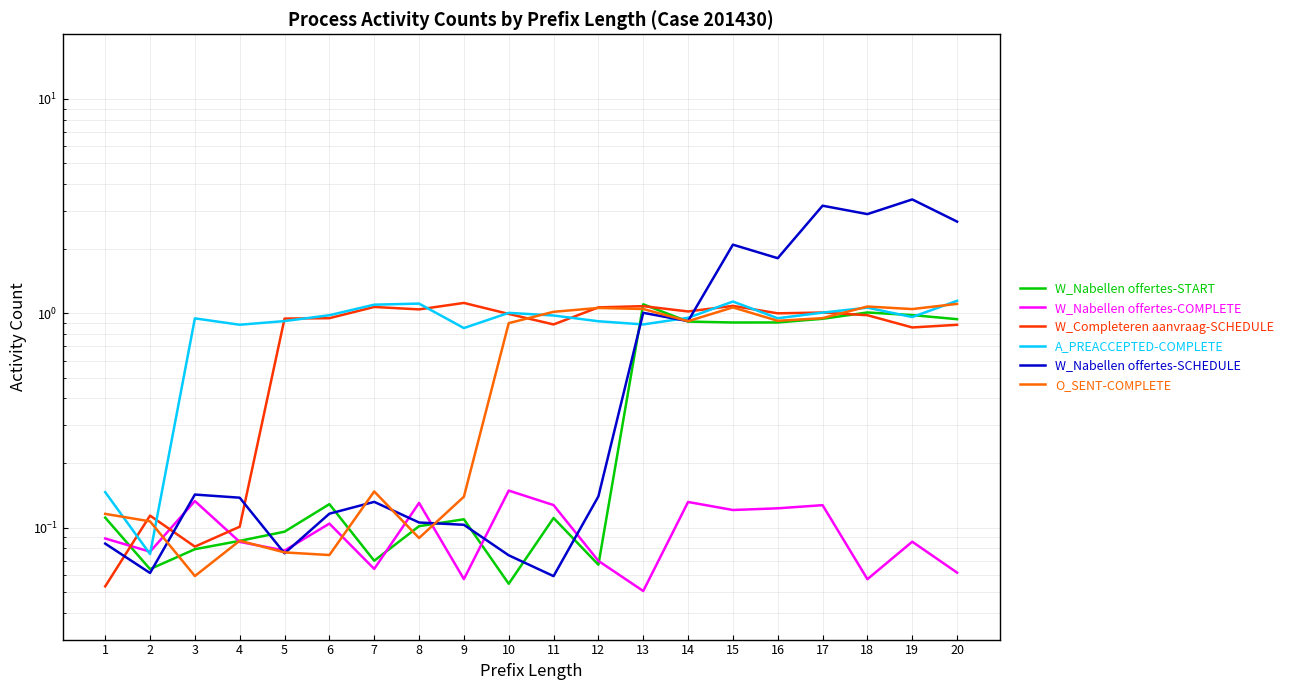

Which label corresponds to the largest value in the chart?

19